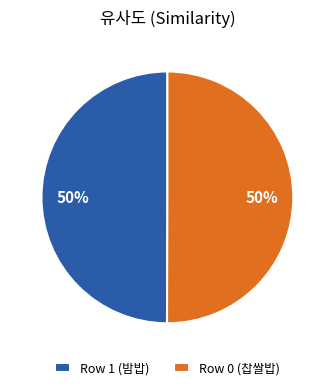

How many segments does this pie chart have?

2